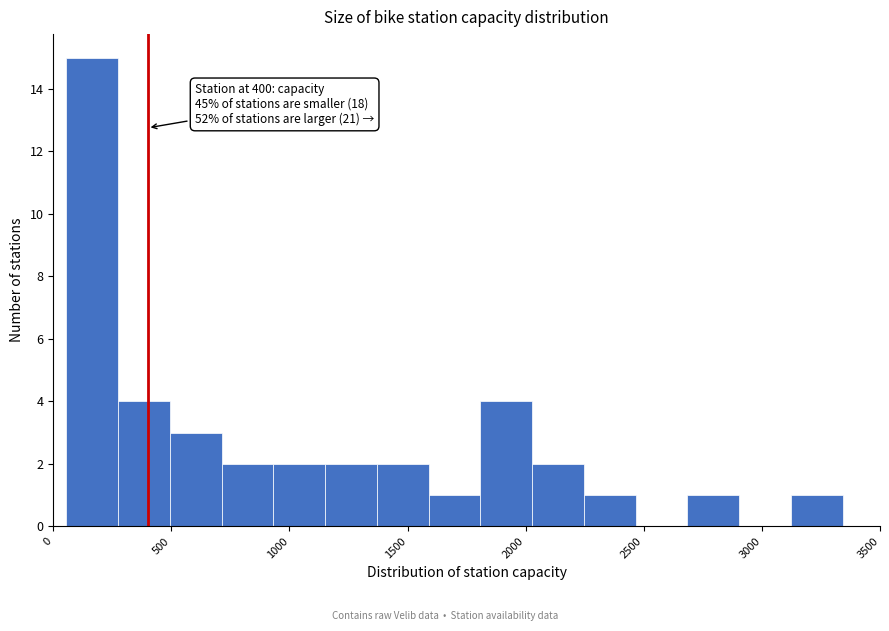

Over which range of the x-axis is the bar tallest?

50 to 250